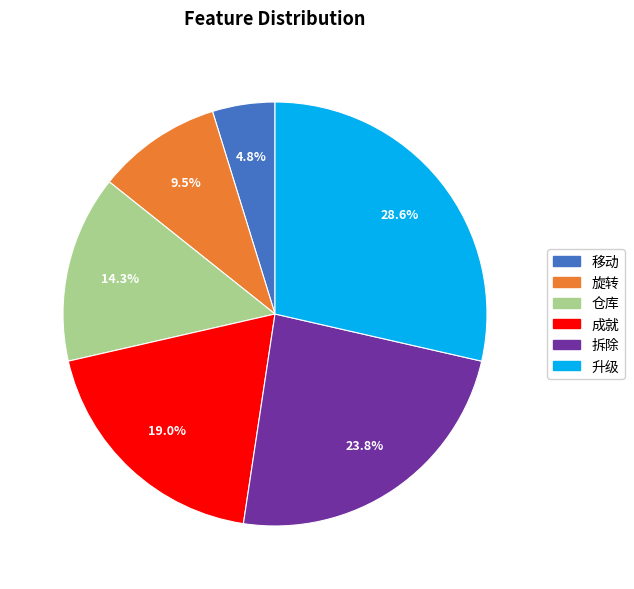

How many segments does this pie chart have?

6